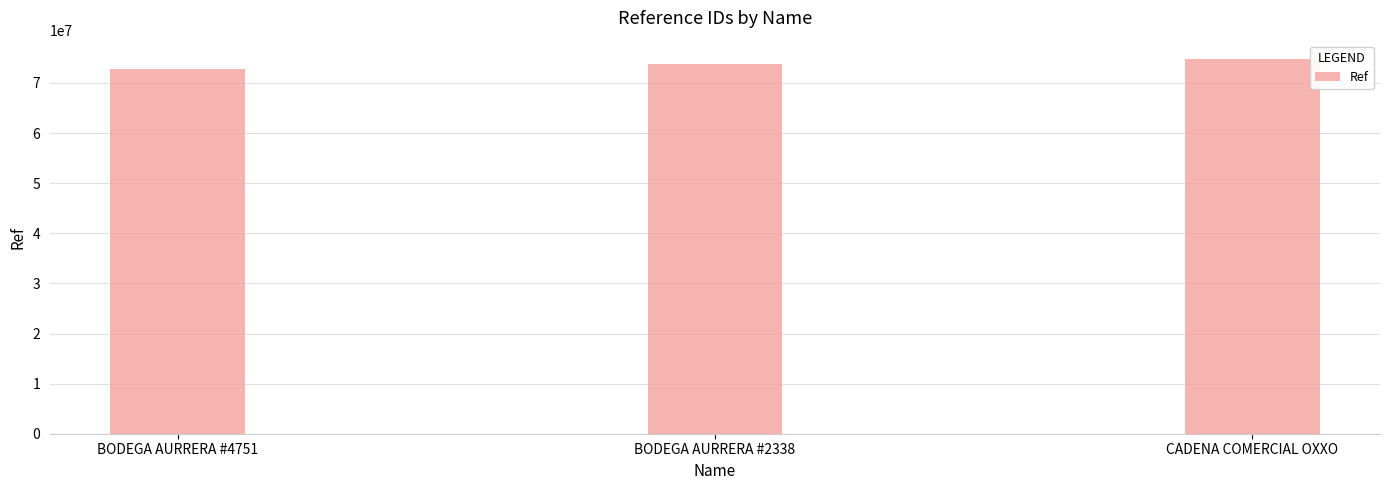

How many categories are shown in the chart?

3